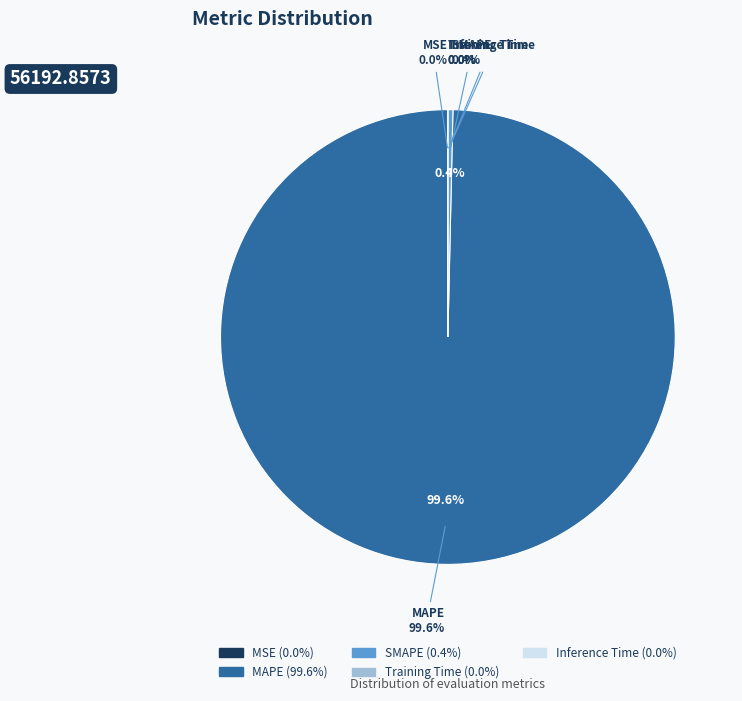

Which has a higher value, MSE or Inference Time?

MSE